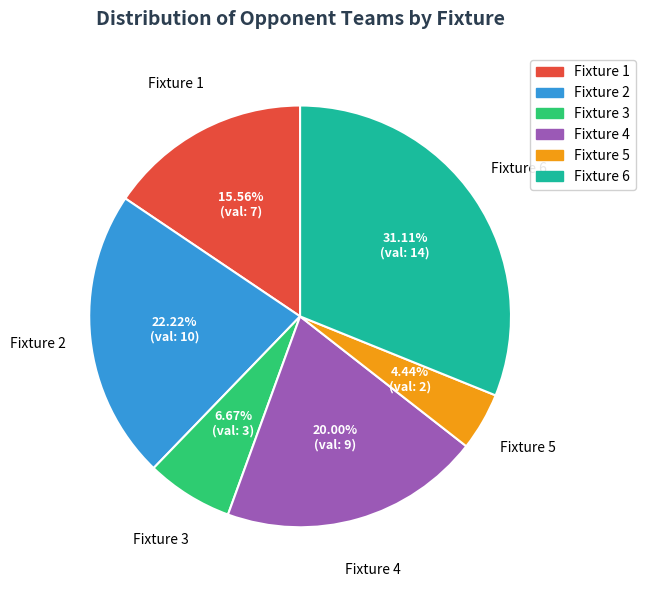

To the nearest percent, what is the average slice percentage?

17%